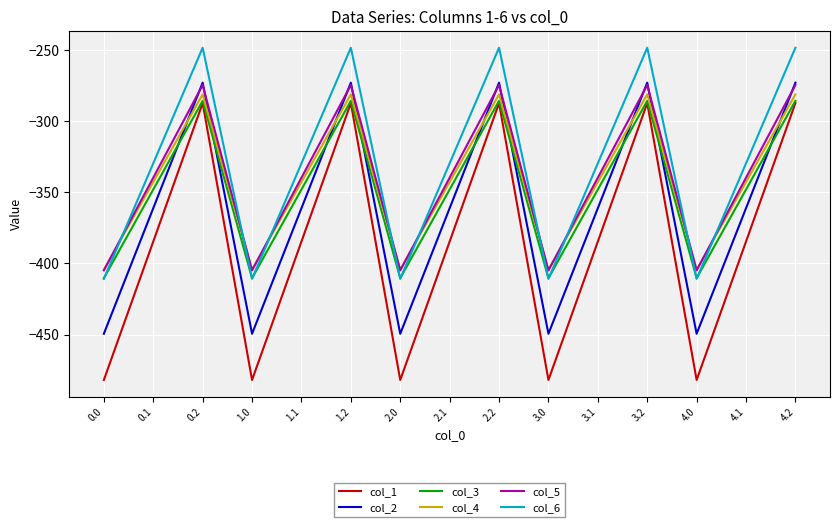

True or false: col_2 and col_6 intersect in this chart.

False